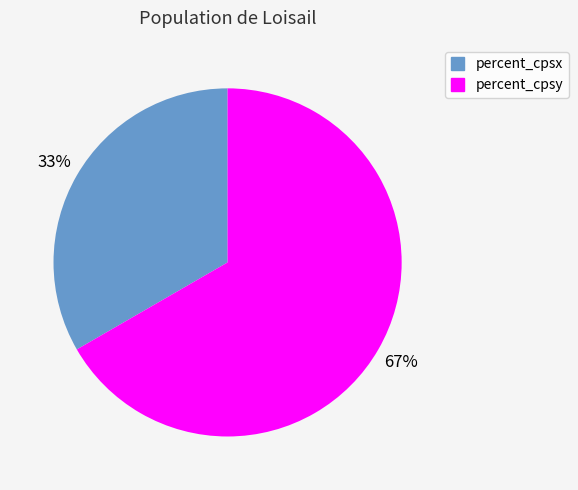

To the nearest percent, what is the average slice percentage?

50%